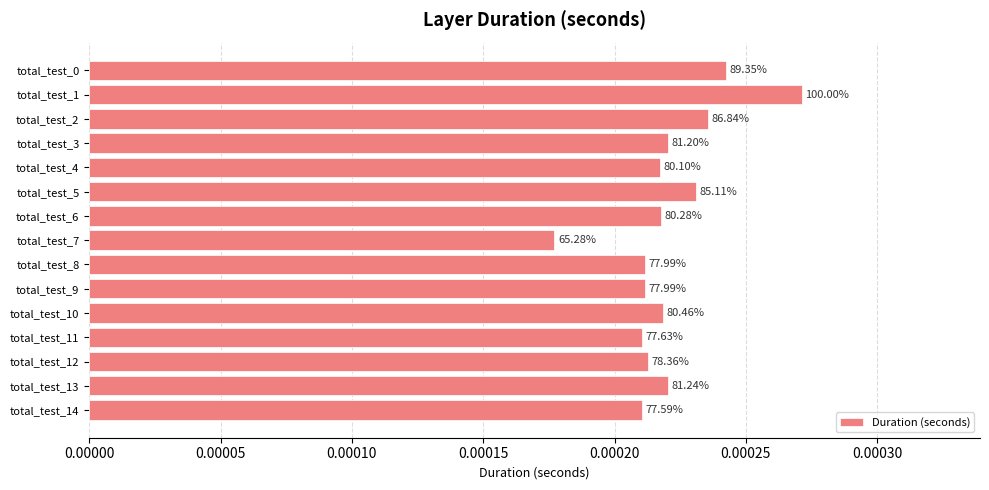

Does the chart contain any negative values?

No